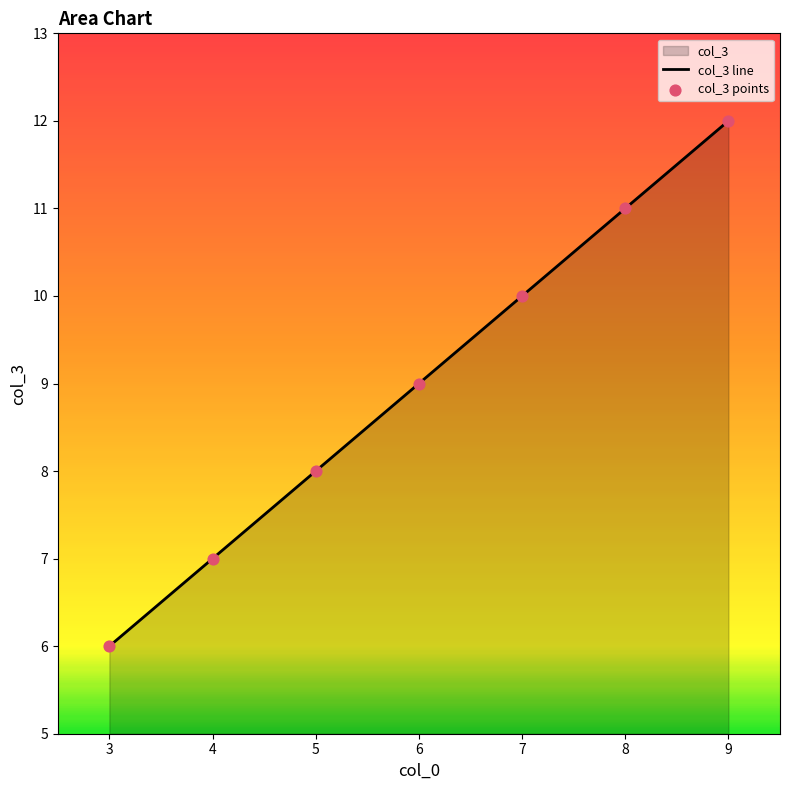

What is the change in value from 3 to 9?

+6